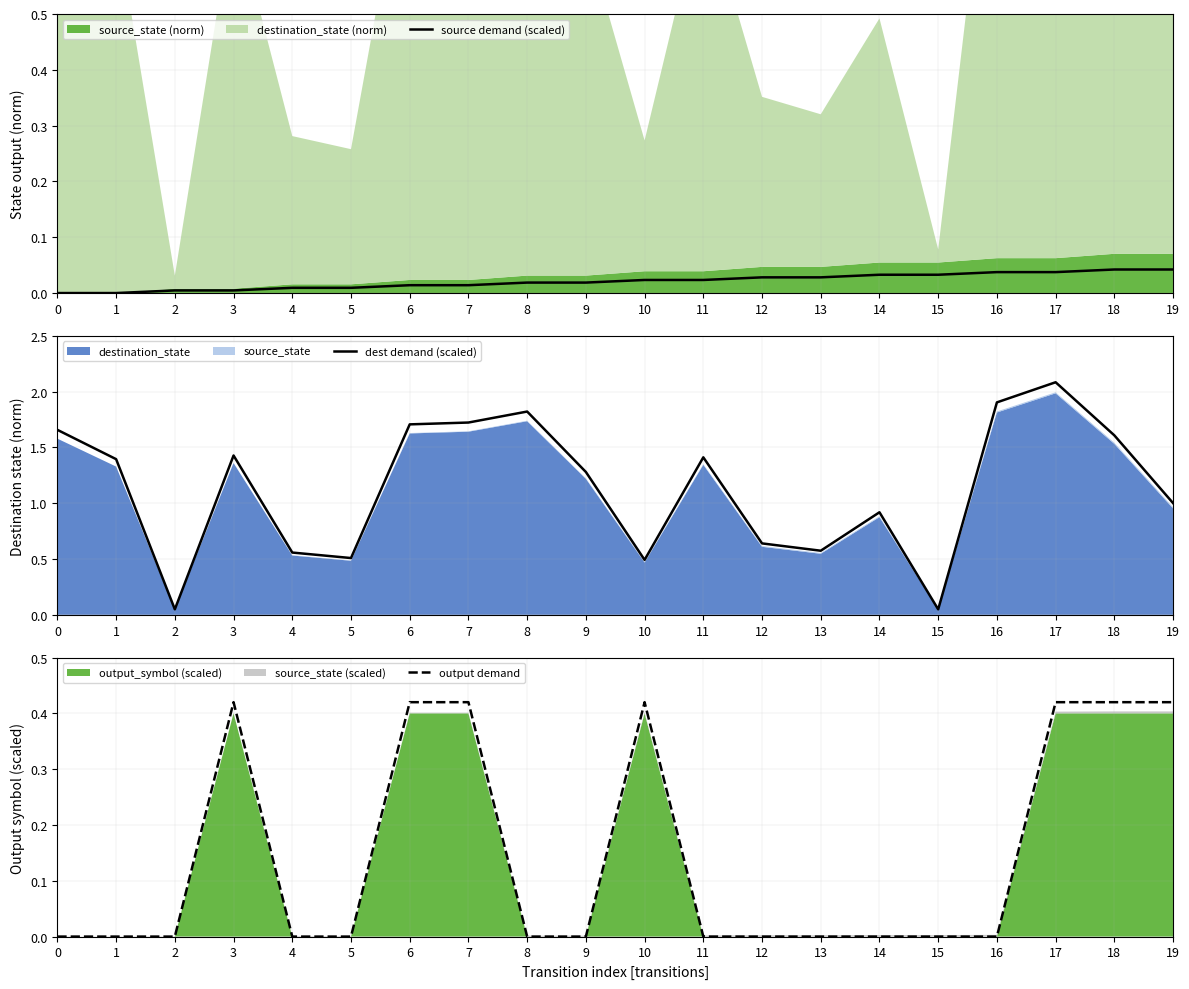

Reading left to right, extract all data points from this chart.

source demand (scaled): 0=0.0	1=0.0	2=0.0	3=0.0	4=0.0	5=0.0	6=0.0	7=0.0	8=0.0	9=0.0	10=0.0	11=0.0	12=0.0	13=0.0	14=0.0	15=0.0	16=0.0	17=0.0	18=0.0	19=0.0
dest demand (scaled): 0=1.7	1=1.4	2=0.0	3=1.4	4=0.6	5=0.5	6=1.7	7=1.7	8=1.8	9=1.3	10=0.5	11=1.4	12=0.6	13=0.6	14=0.9	15=0.0	16=1.9	17=2.1	18=1.6	19=1.0
output demand: 0=0.0	1=0.0	2=0.0	3=0.4	4=0.0	5=0.0	6=0.4	7=0.4	8=0.0	9=0.0	10=0.4	11=0.0	12=0.0	13=0.0	14=0.0	15=0.0	16=0.0	17=0.4	18=0.4	19=0.4